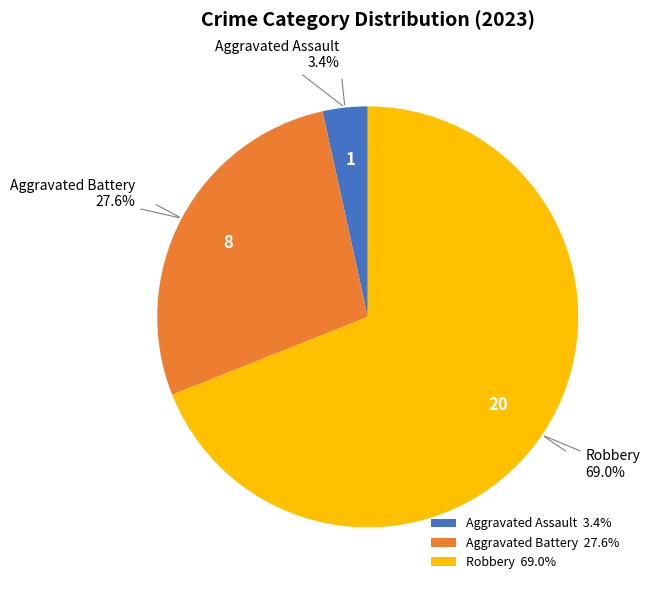

What is the total percentage of Robbery and Aggravated Assault?

72.4%